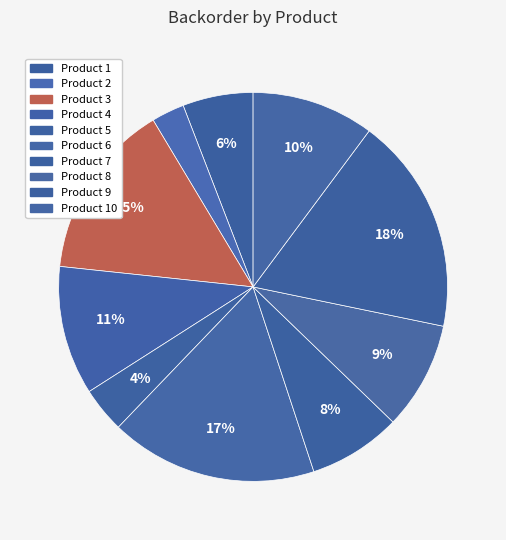

Is there a majority slice in this chart?

No